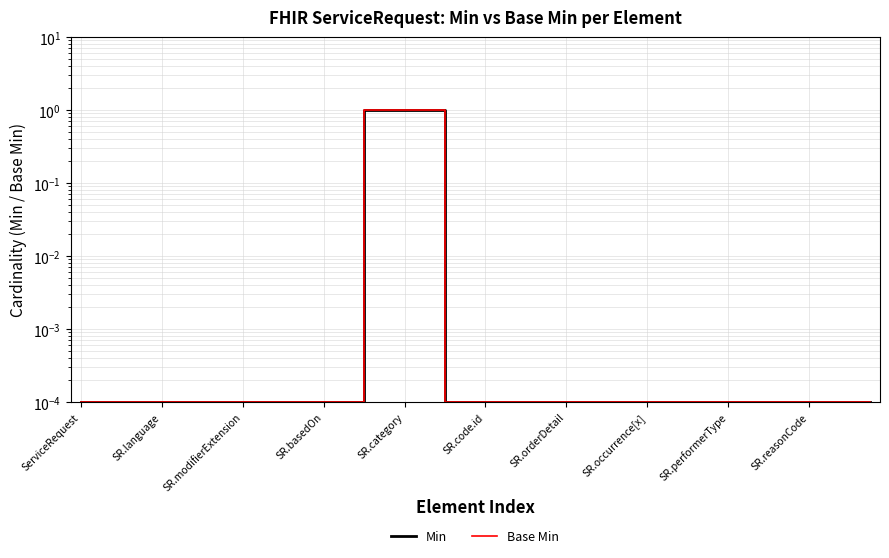

Is this an area chart (filled region under the line)?

No